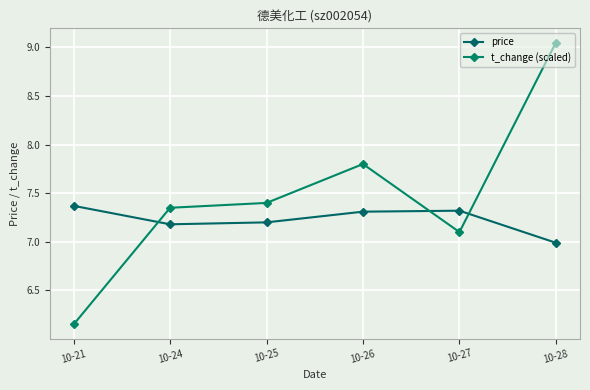

How many data points in price are above 7?

5